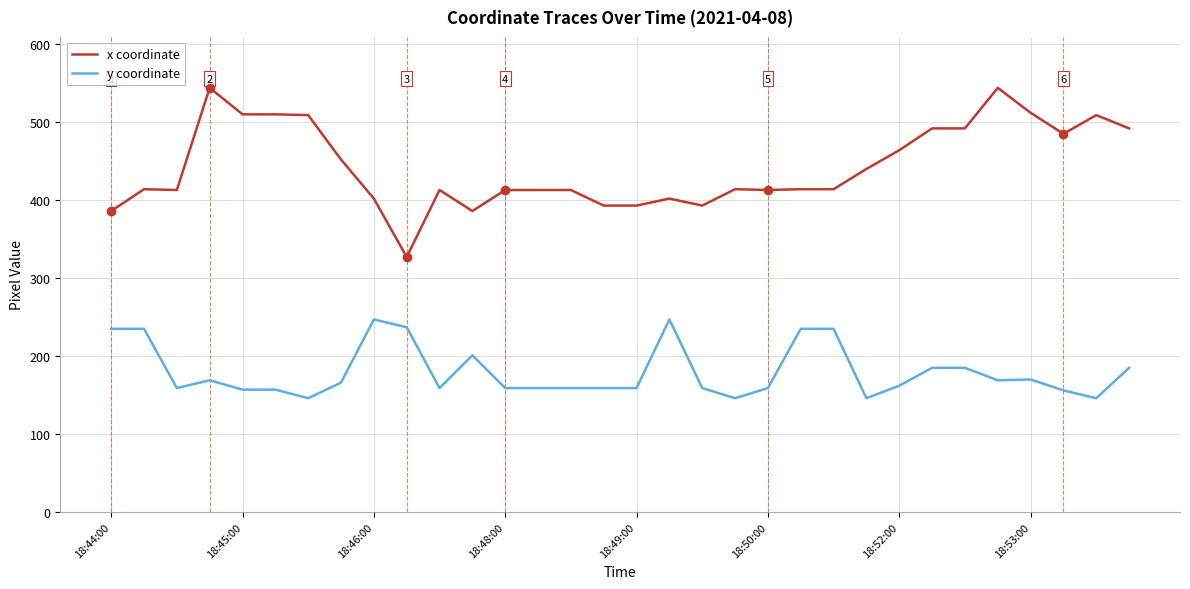

What is the difference between the maximum and minimum values in the x coordinate series?

217